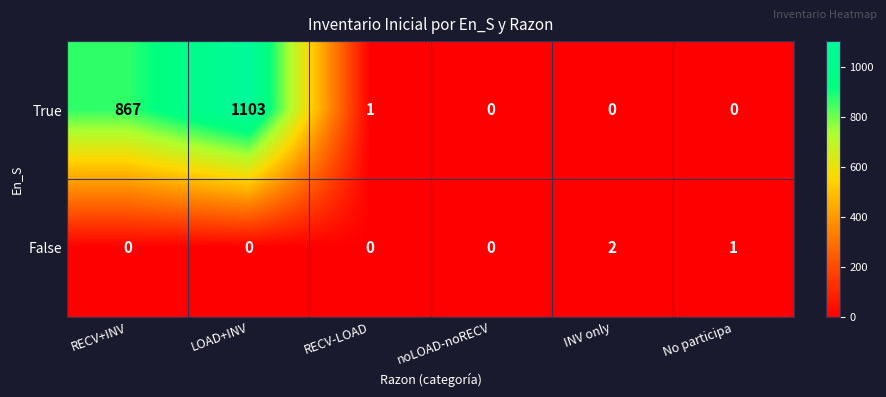

Is the value of True at RECV+INV greater than the value of False at LOAD+INV?

Yes